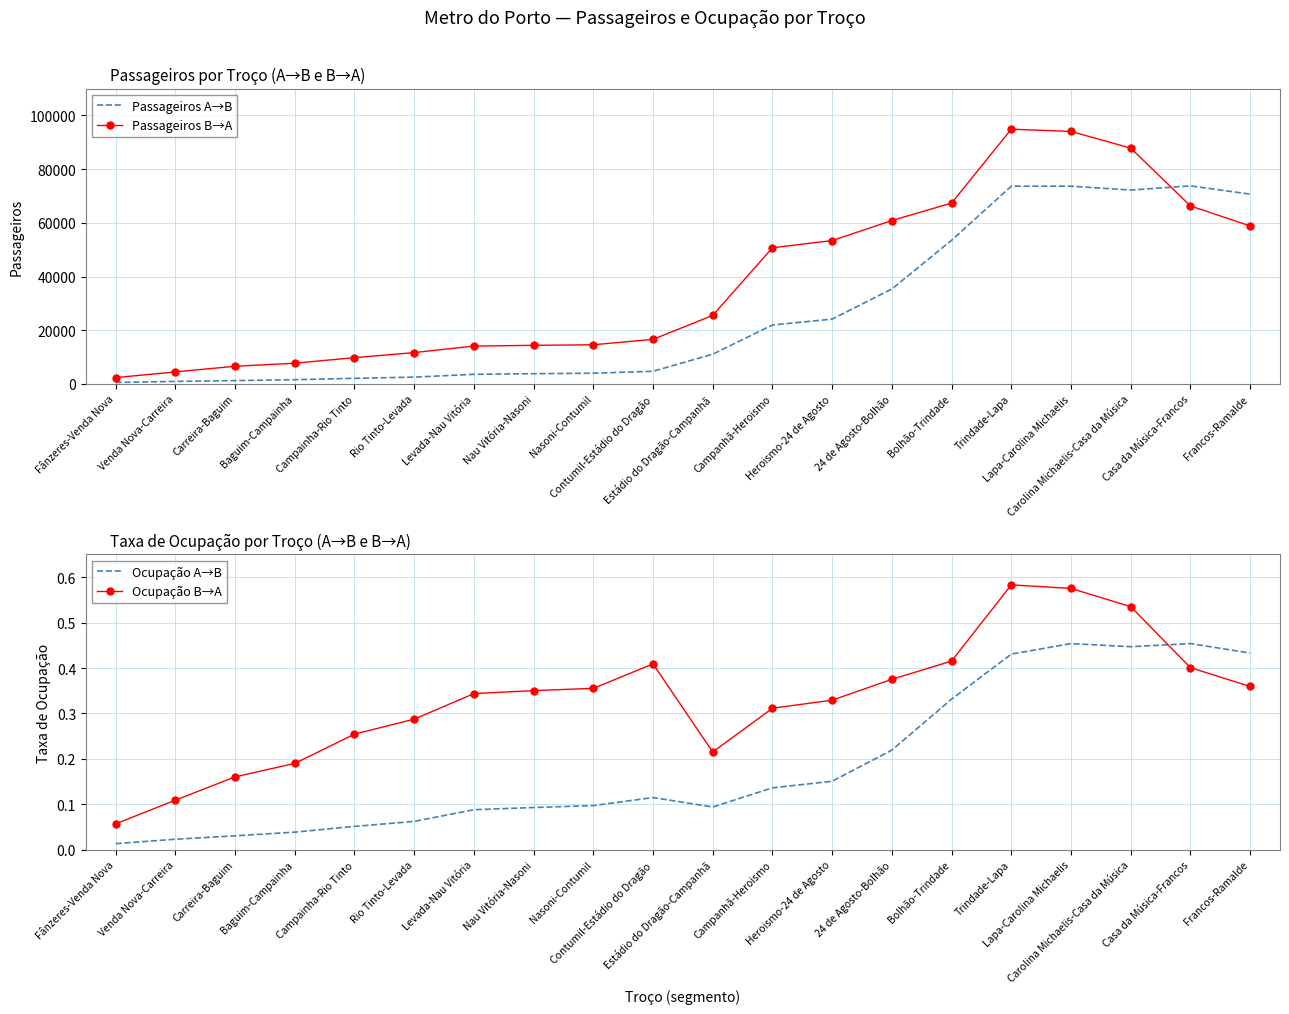

At which category does the chart reach its minimum across all series?

Fânzeres-Venda Nova